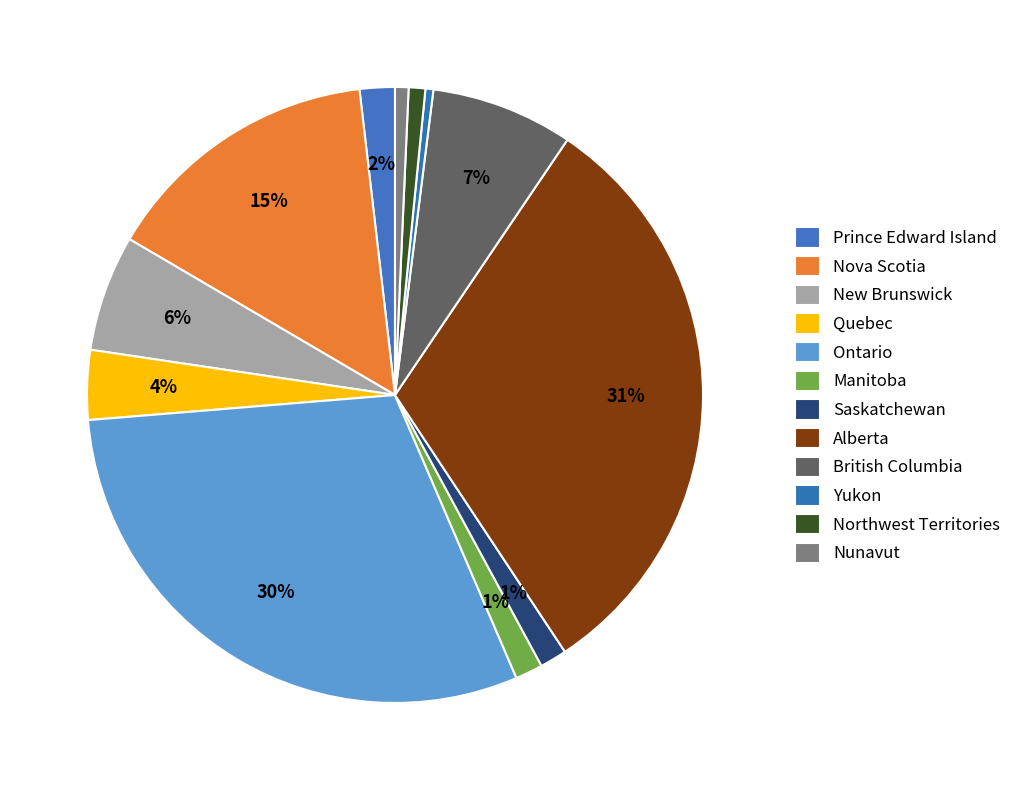

What percentage do Nova Scotia and New Brunswick together represent?

20.8%